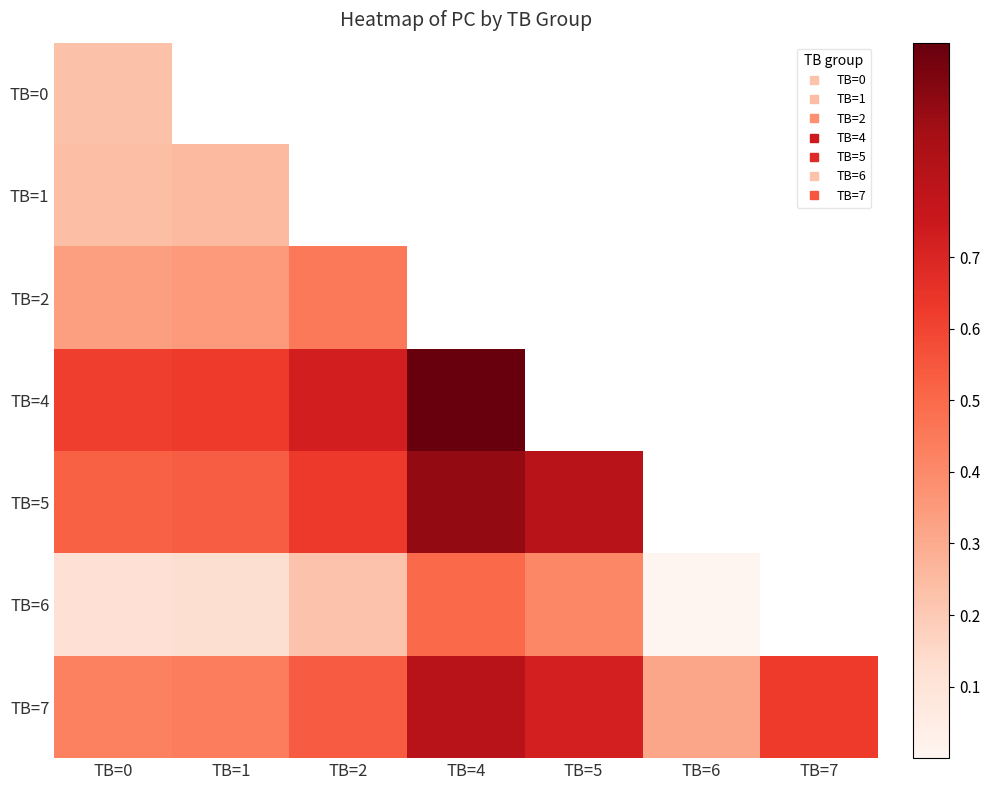

Is it true that TB=6 equals 0.0 at TB=0?

False